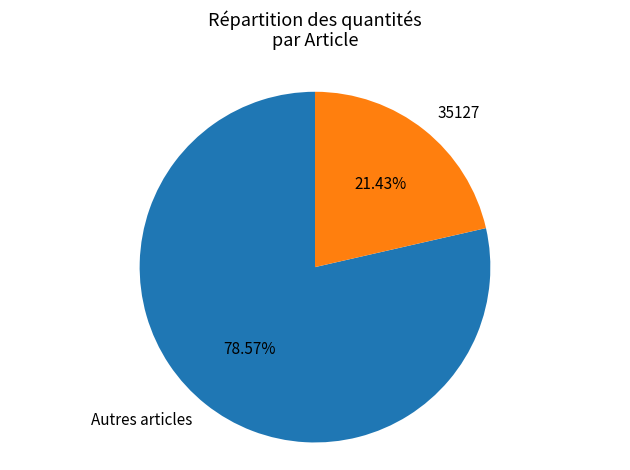

Approximately how many times larger is the value at Autres articles compared to 35127?

3.7